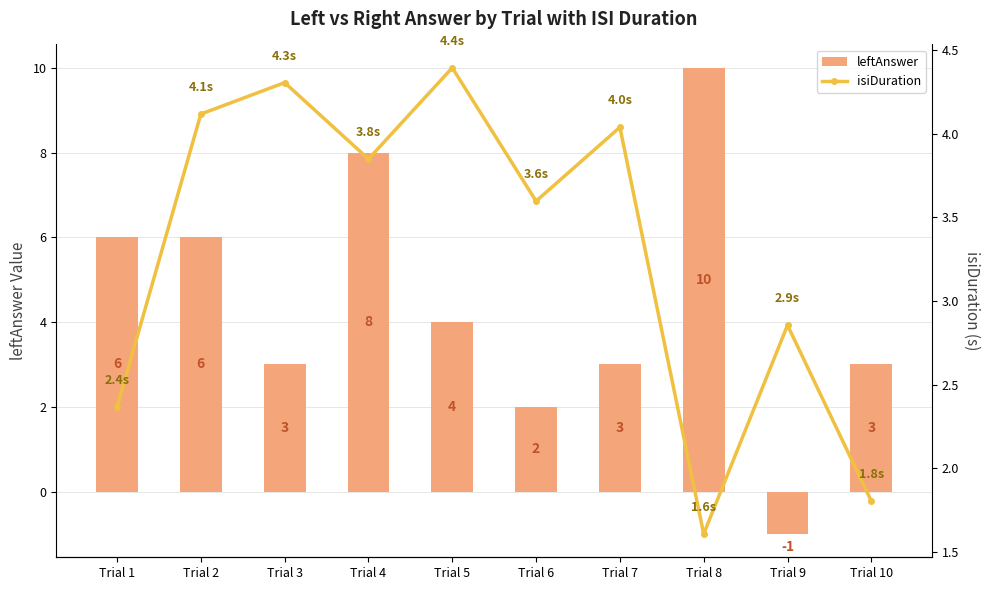

Between Trial 2 and Trial 5, which series saw the biggest shift?

leftAnswer